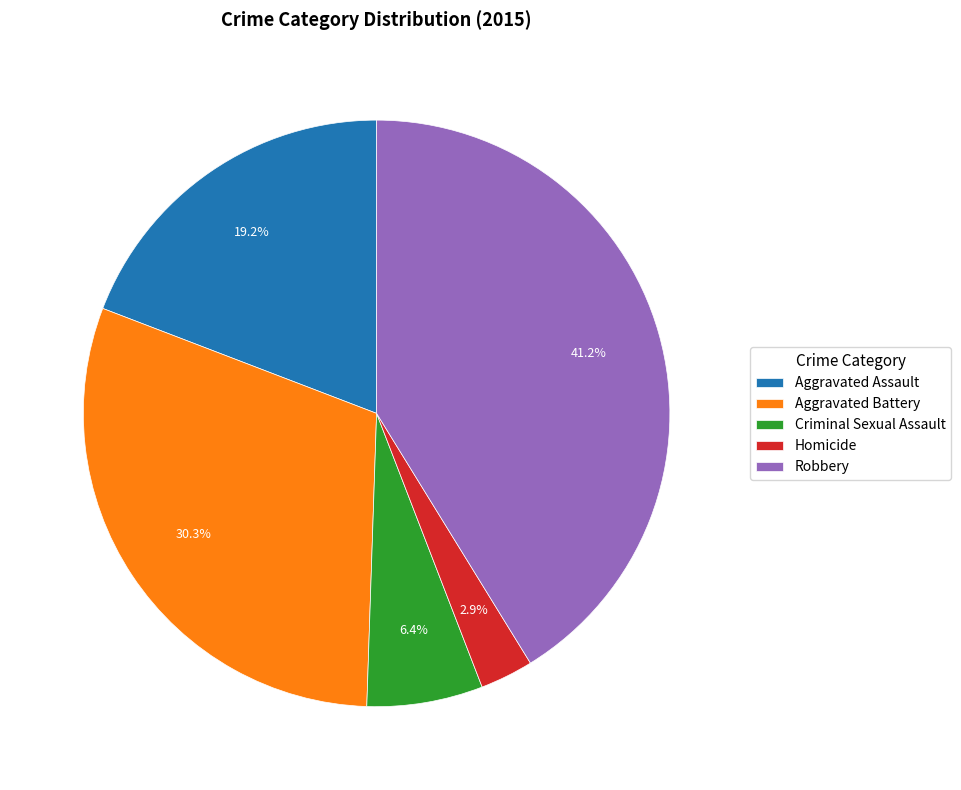

To the nearest percent, what portion does Aggravated Battery represent?

30%